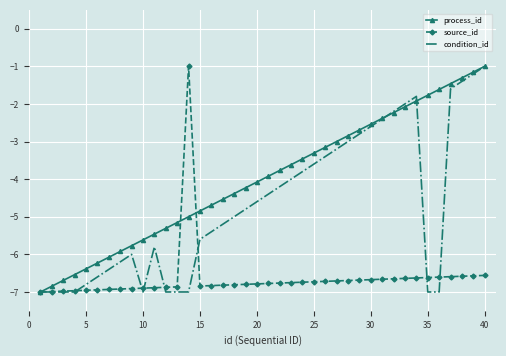

Which series has the largest total across all categories?

process_id